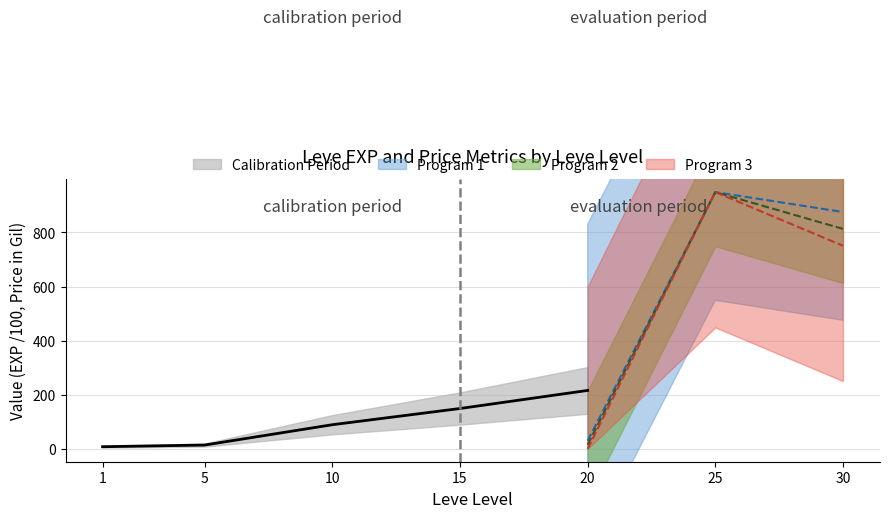

How many values are below 89?

2